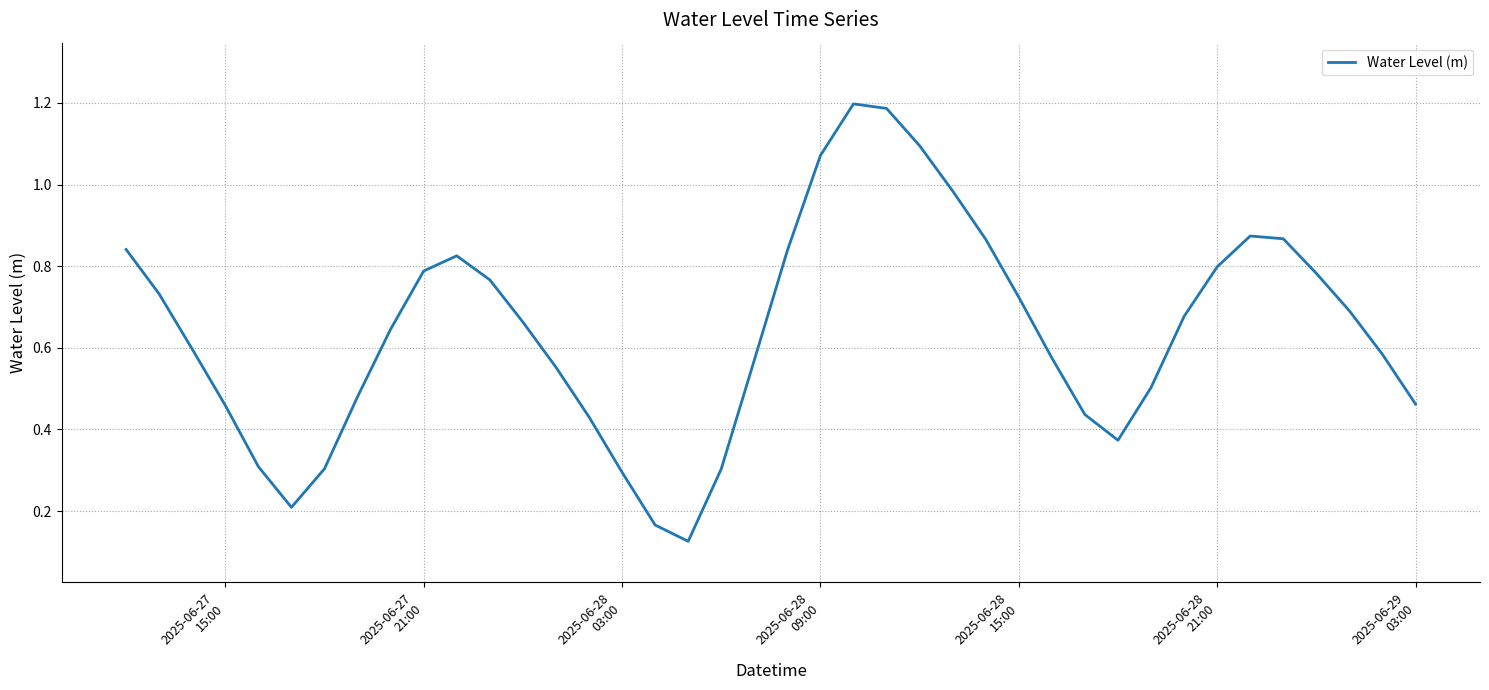

How many lines are shown in the chart?

1